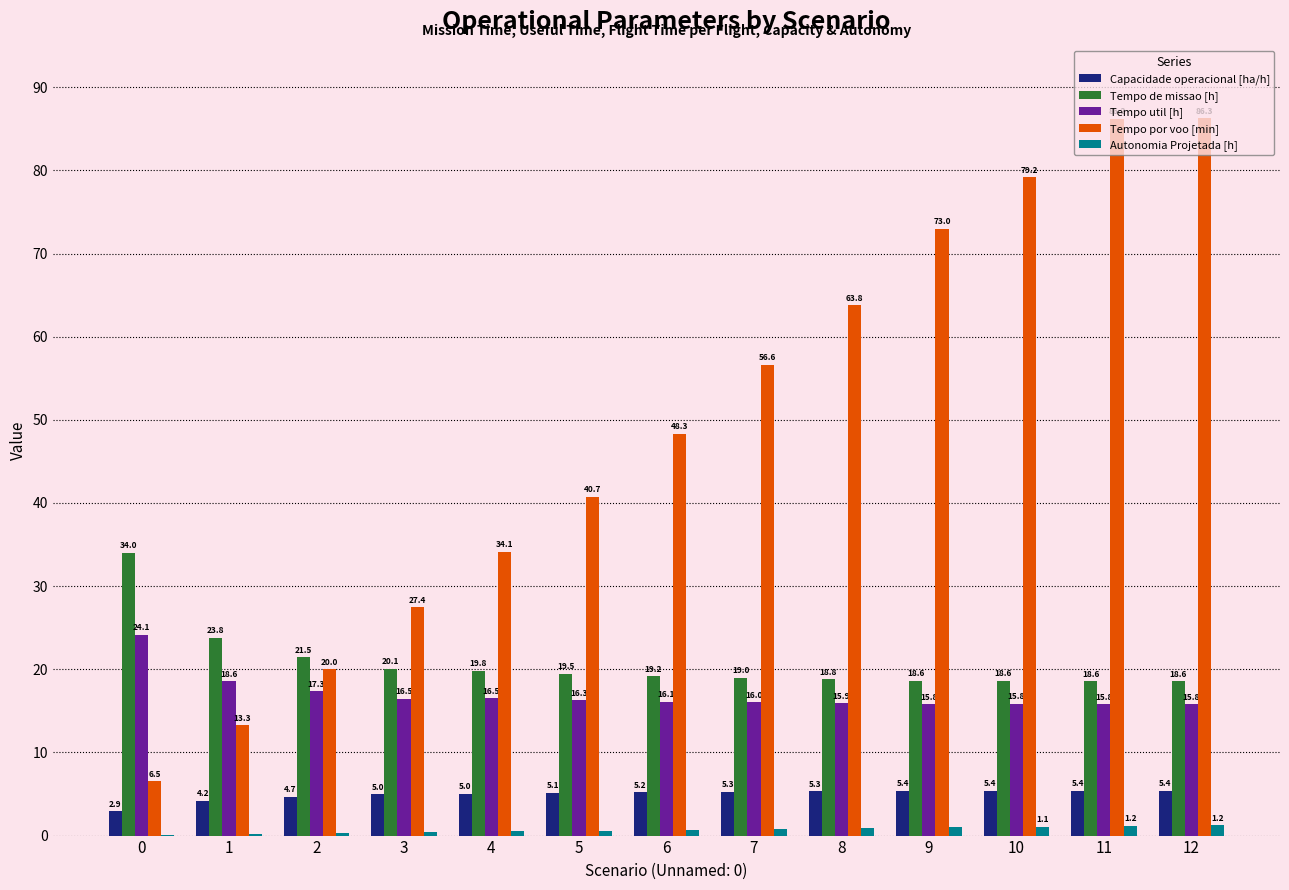

Are the bars horizontal?

No